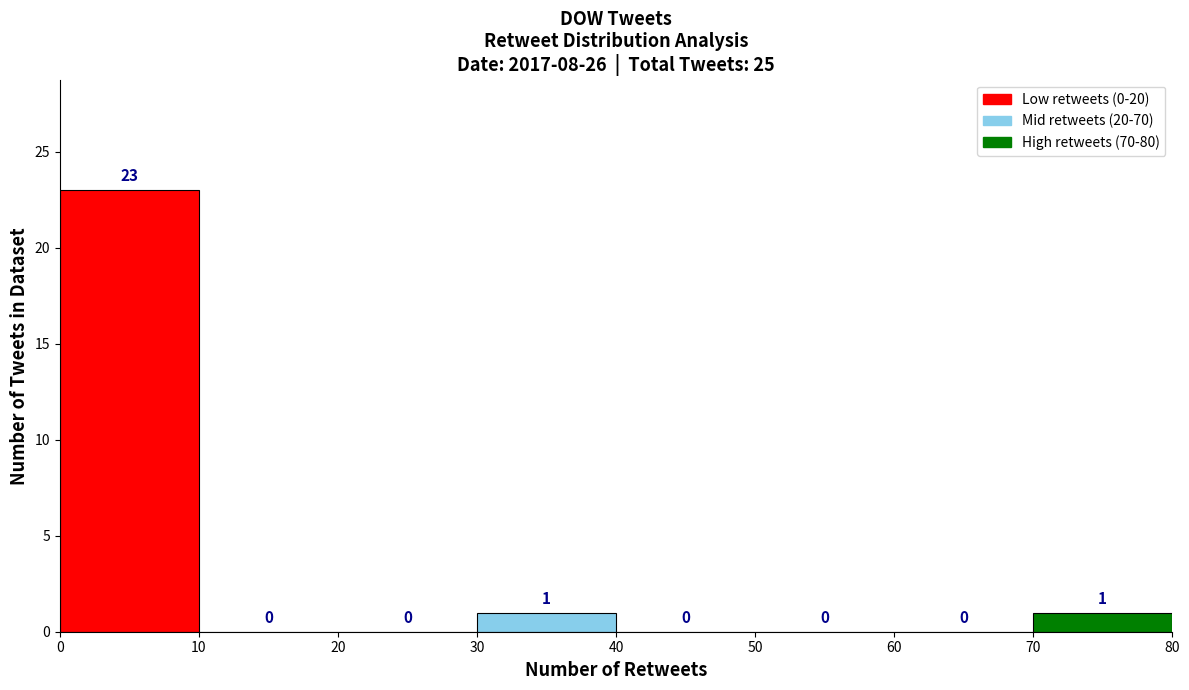

What is the height of the bar covering 30 to 40 on the x-axis?

1